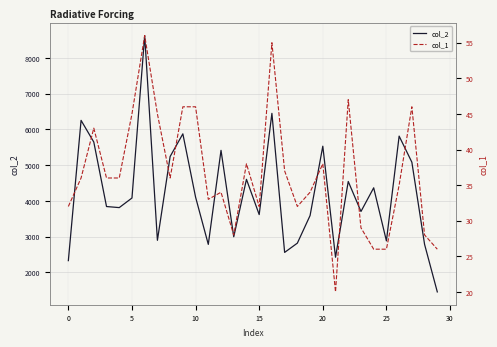

What is the minimum value shown in the chart?

20